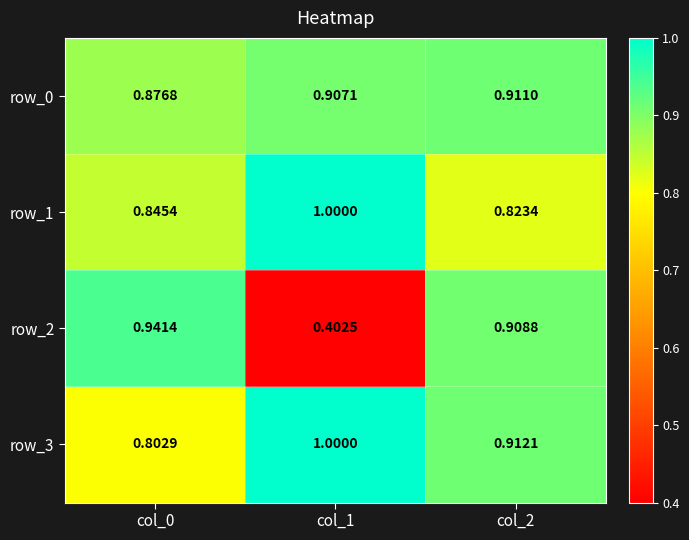

The row_0 series shows 1.1 at col_0. True or false?

False